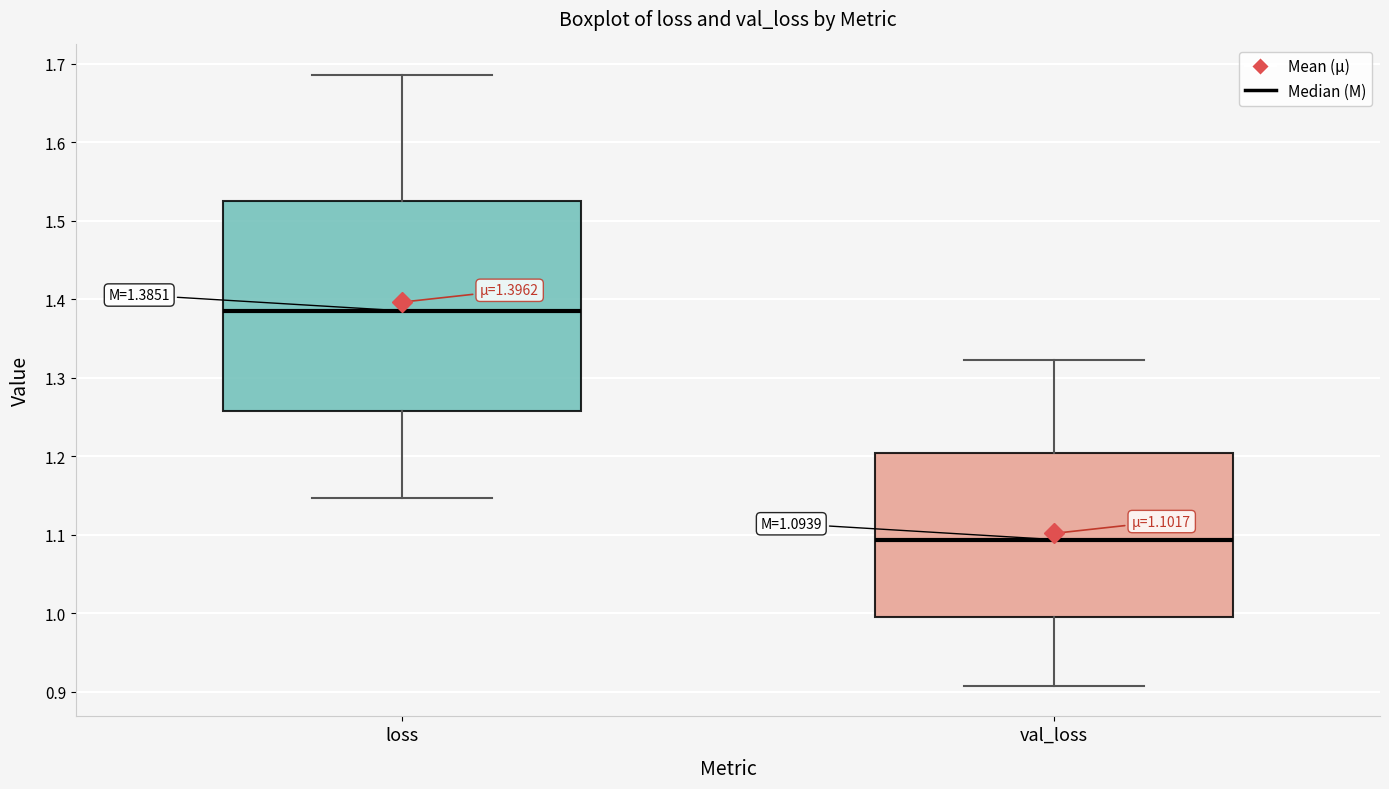

Comparing the boxes themselves (not the whiskers), which one is the tallest?

loss